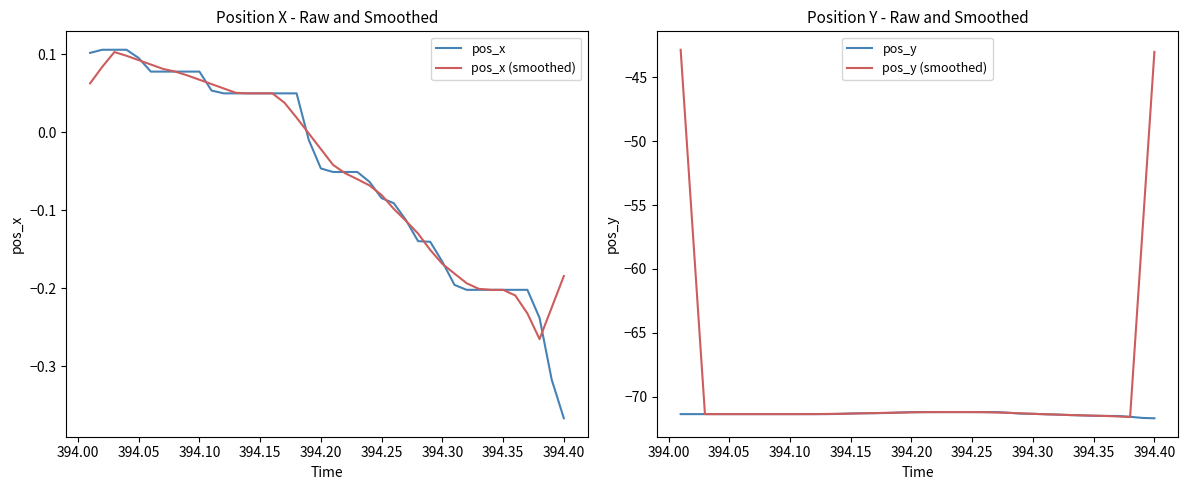

What is the maximum value for pos_y?

-71.2